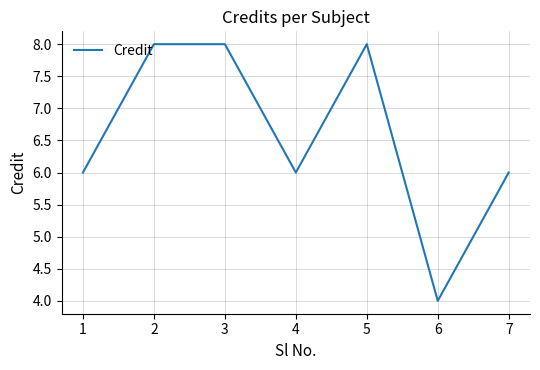

At which category does the data reach its first local valley?

4